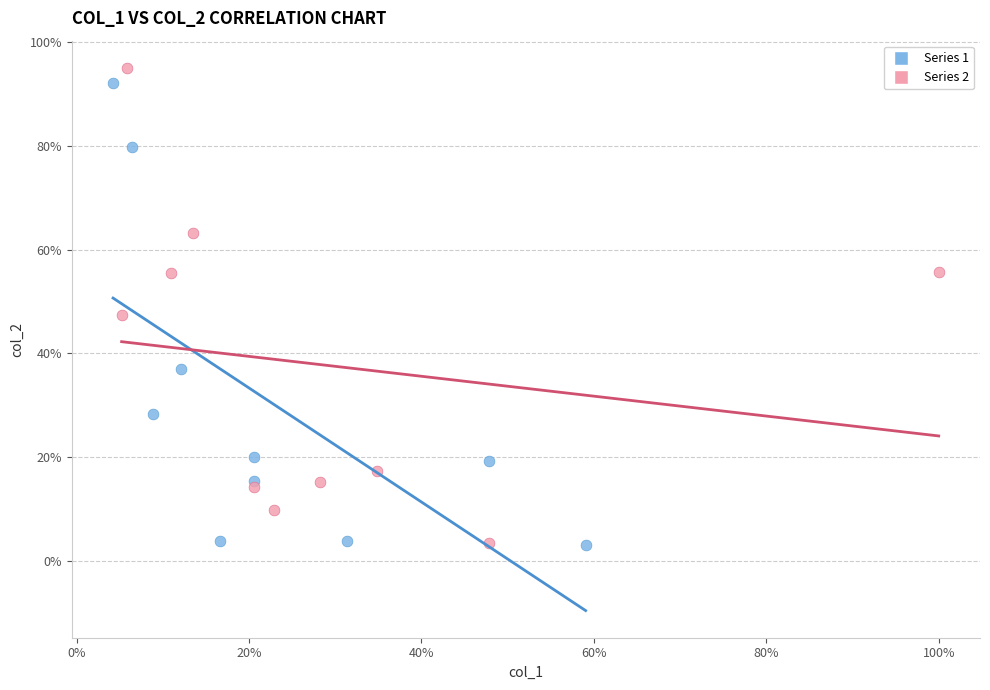

Which series has the largest Y range (max minus min)?

Series 2